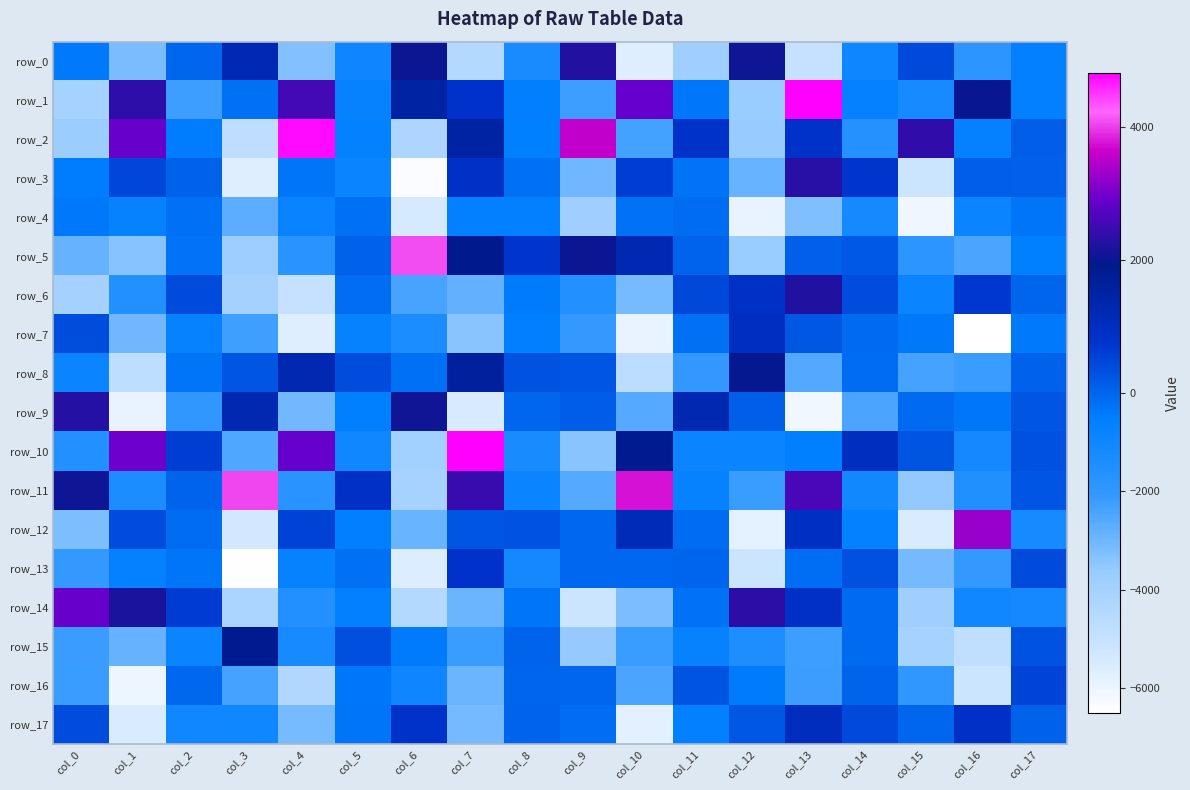

What is the sum of the row_1 values at col_3 and col_17?

-859.5